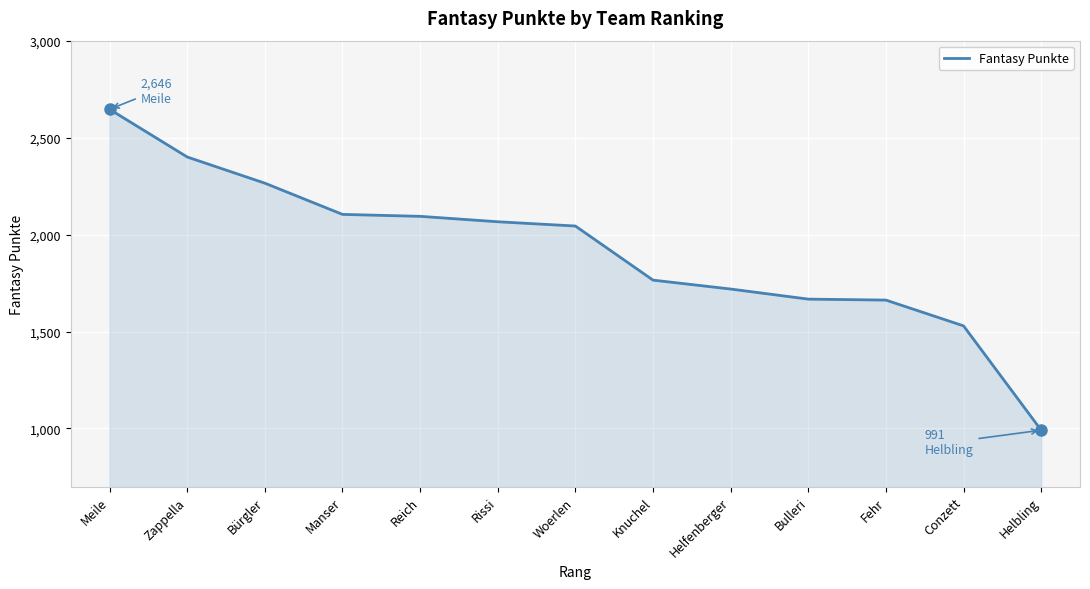

Which has a higher value, Conzett or Manser?

Manser